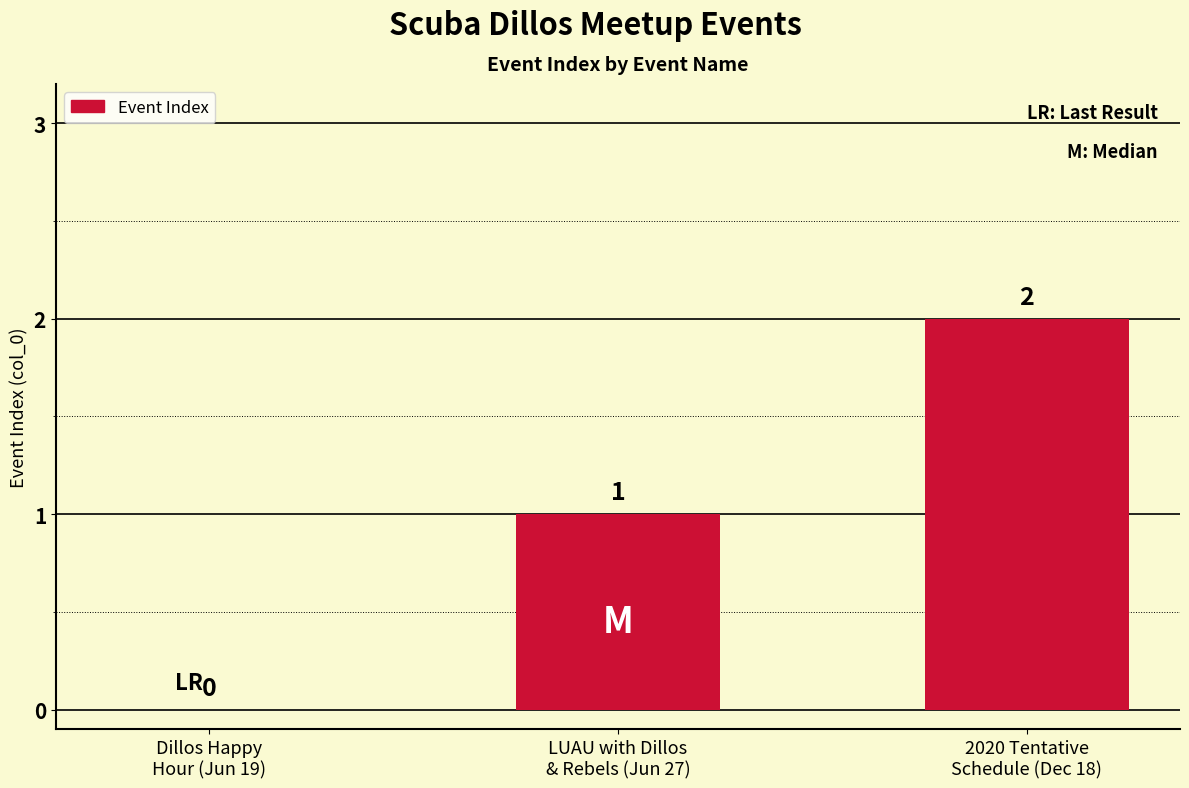

The value at 2020 Tentative
Schedule (Dec 18) is 1. True or false?

False